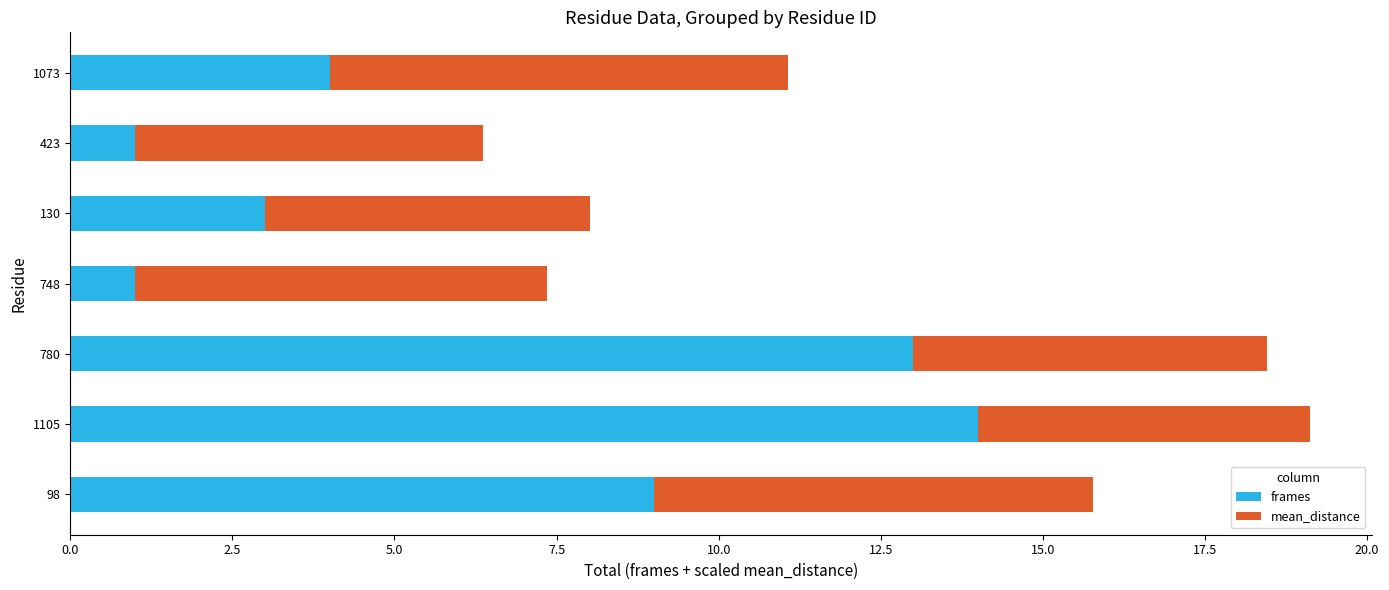

What is the lowest value of the frames series?

1.0